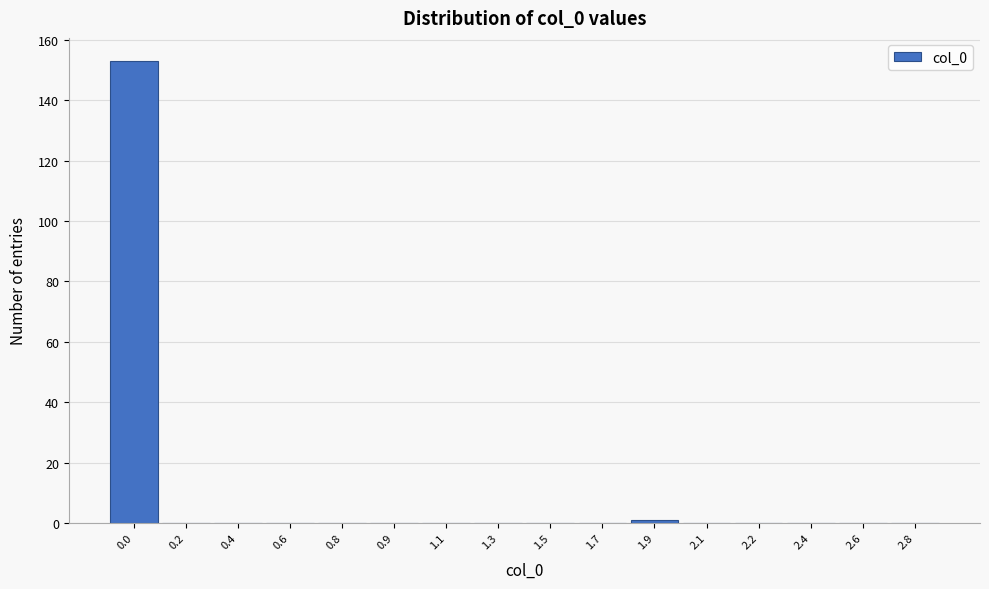

Reading left to right, extract all data points from this chart.

0.0=153	0.2=0	0.4=0	0.6=0	0.8=0	0.9=0	1.1=0	1.3=0	1.5=0	1.7=0	1.9=1	2.1=0	2.2=0	2.4=0	2.6=0	2.8=0